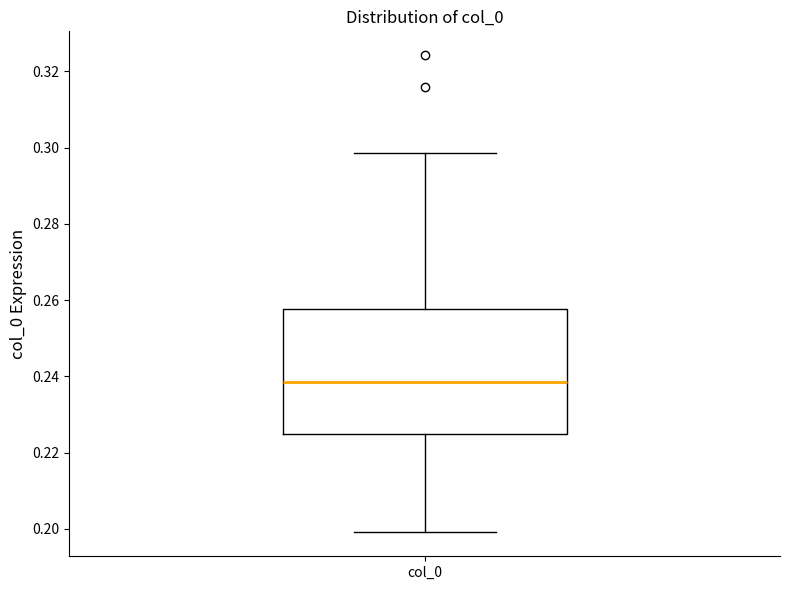

Where does the median line of the box for col_0 sit on the y-axis? The values are not printed on the chart, so give them approximately, as read against the axis.

0.238